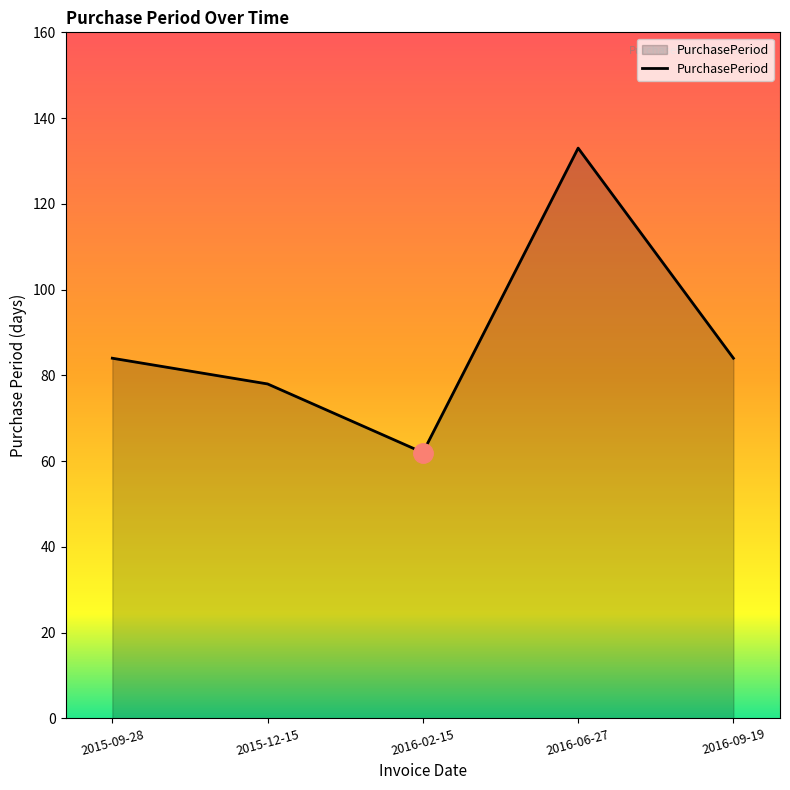

Which label corresponds to the largest value in the chart?

2016-06-27